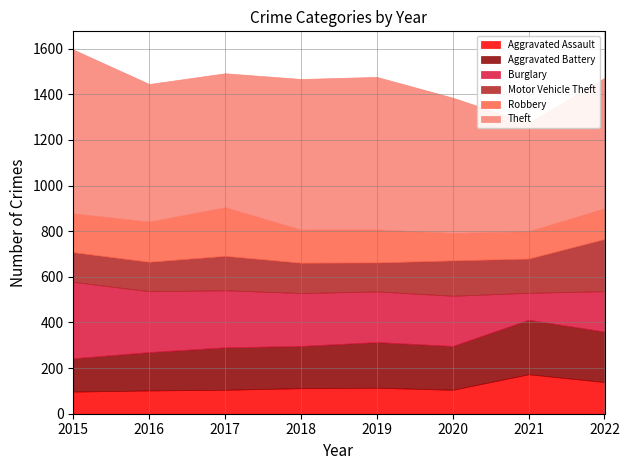

True or false: Robbery and Theft intersect in this chart.

False